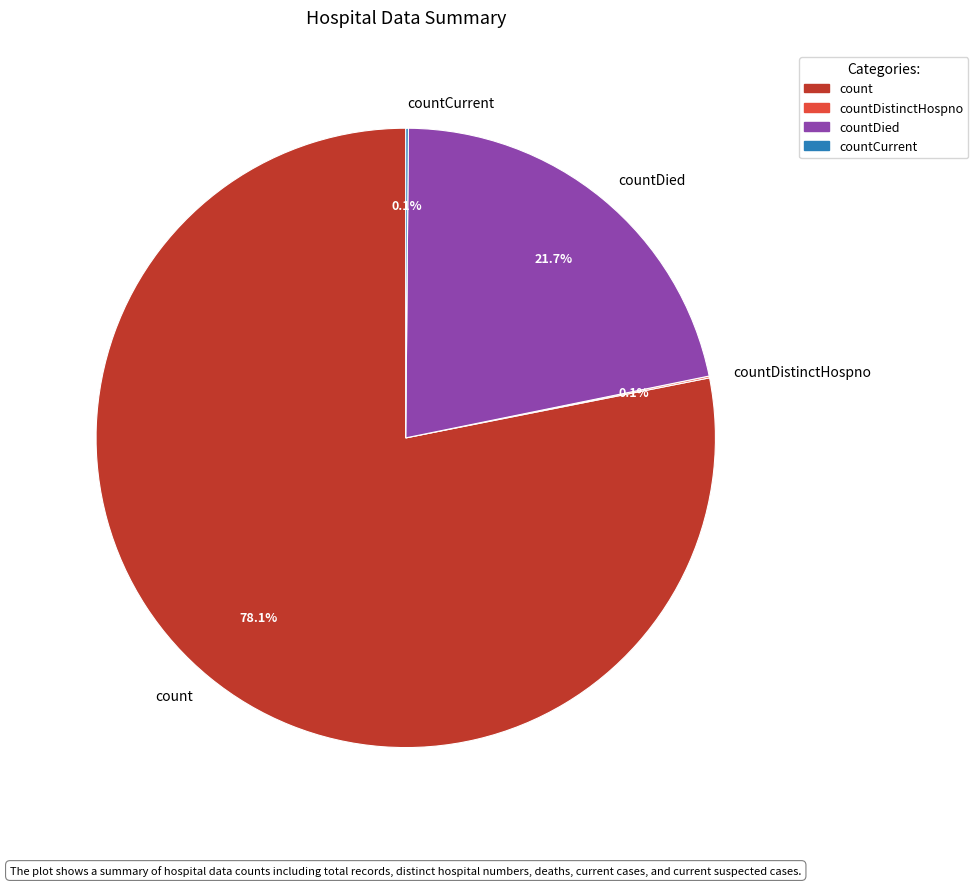

Does any single category account for the majority?

Yes